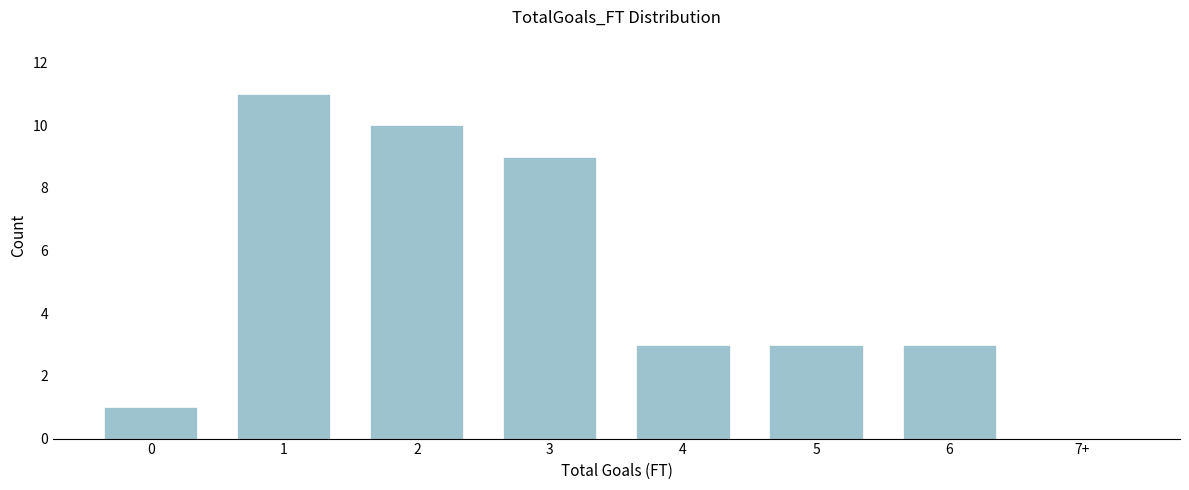

Reading right to left, transcribe all the data shown in this chart.

7+=0	6=3	5=3	4=3	3=9	2=10	1=11	0=1